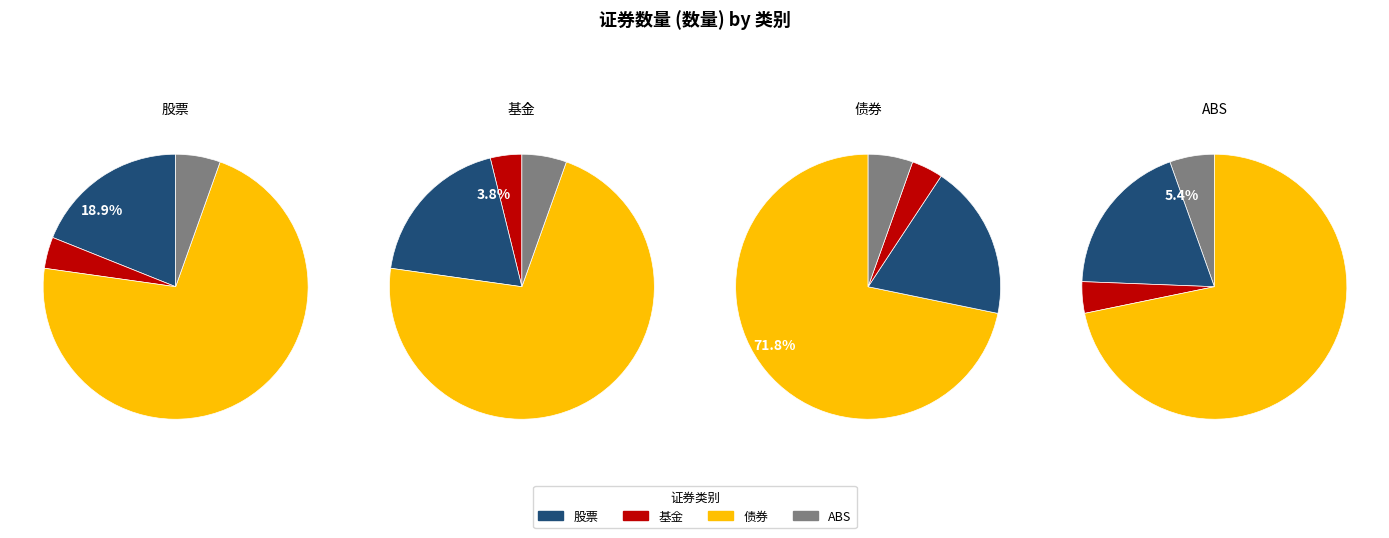

Rank the categories by value from highest to lowest.

债券, 股票, ABS, 基金